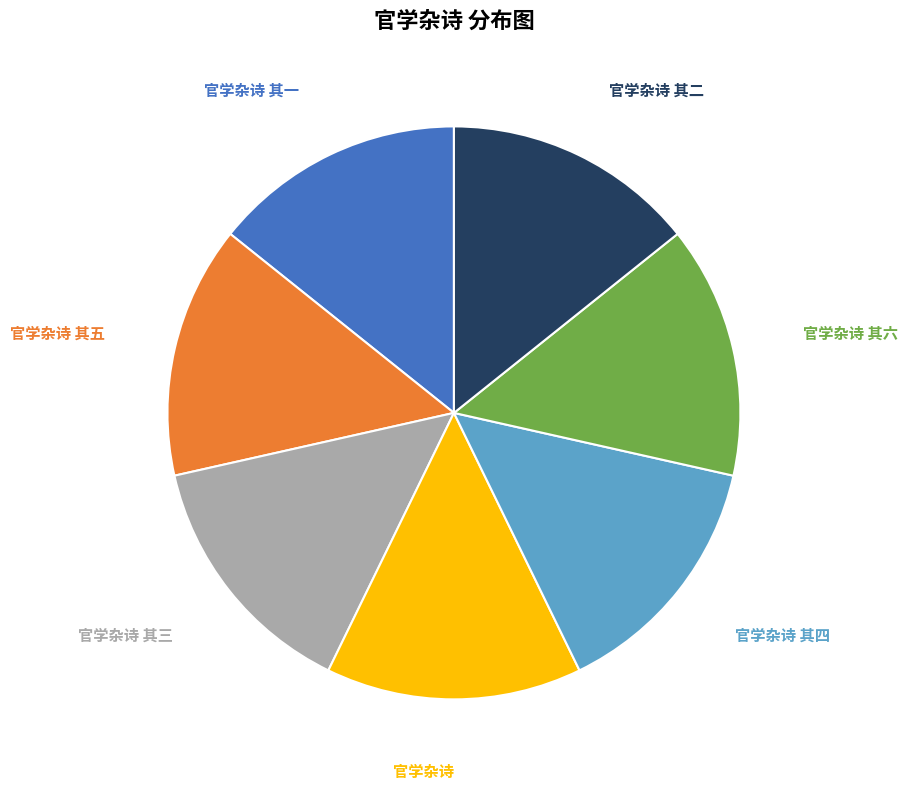

Does any single category account for the majority?

No